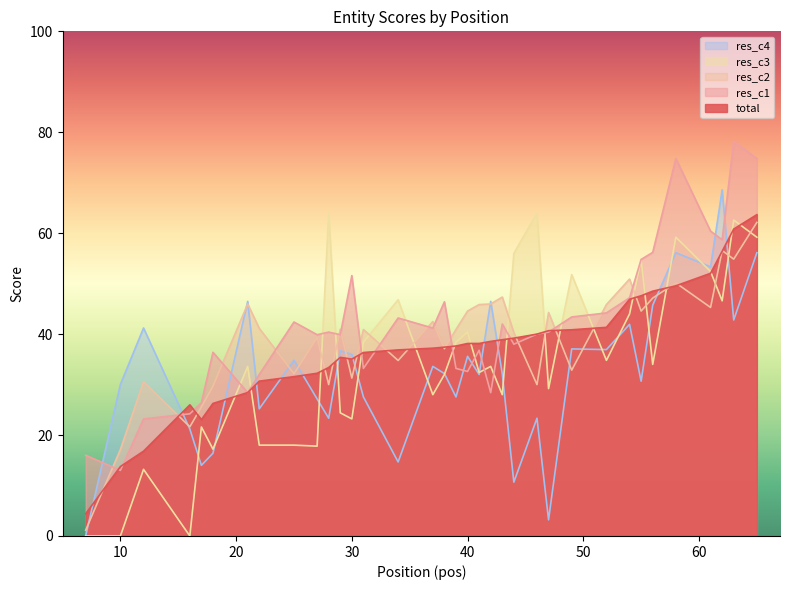

At which label is res_c4 closest to 34?

37